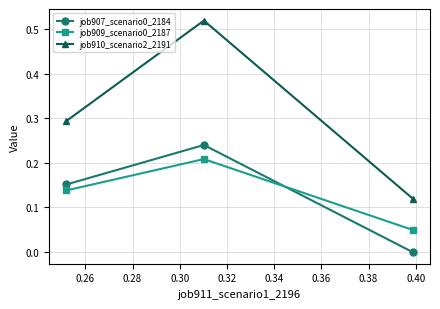

Which series has the largest total across all categories?

job910_scenario2_2191